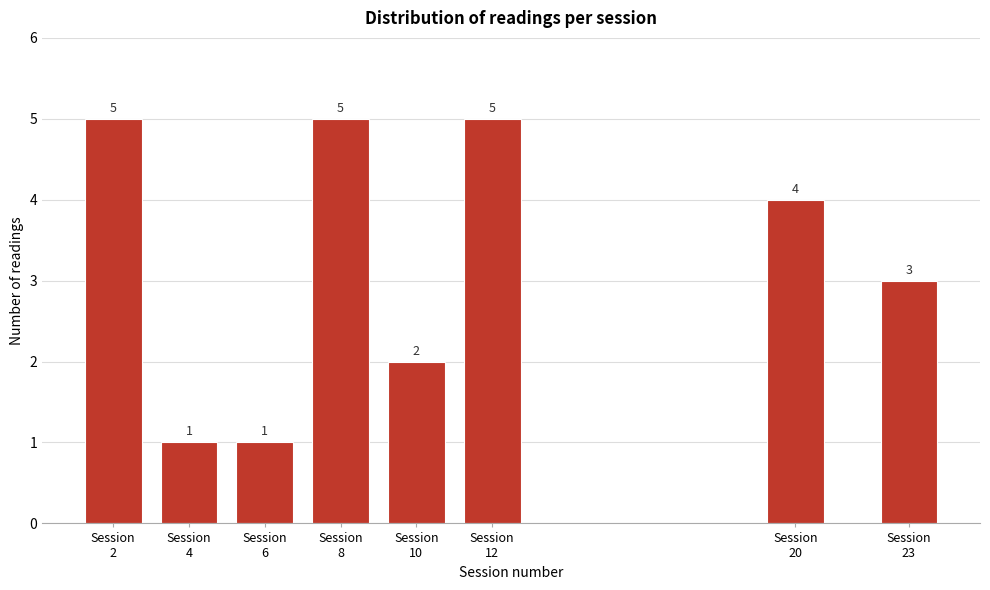

Reading left to right, what are all the values shown in this chart?

5	1	1	5	2	5	4	3